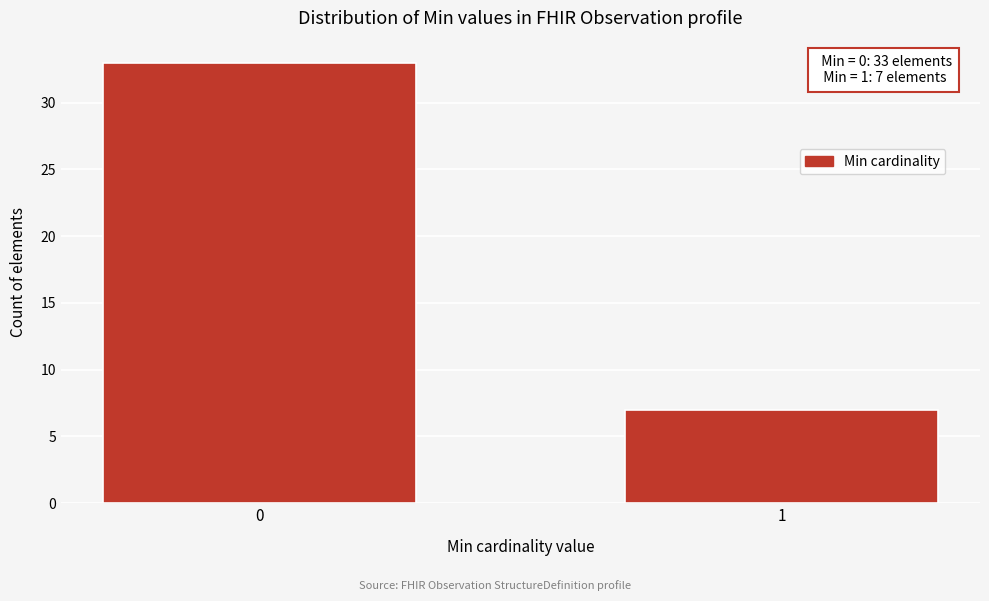

Reading left to right, list all the values displayed in this chart.

33	7